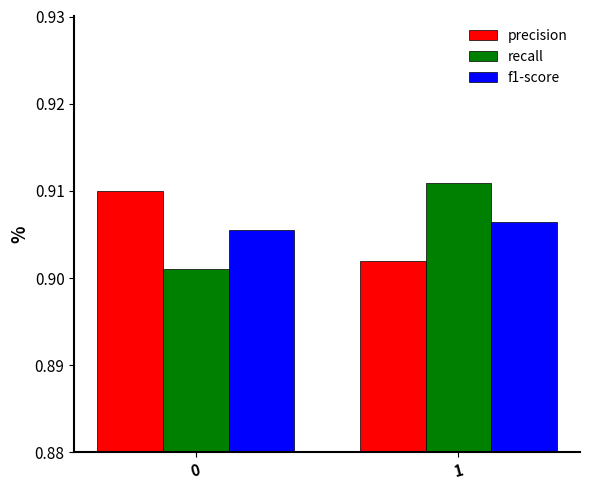

How many categories are shown in the chart?

2